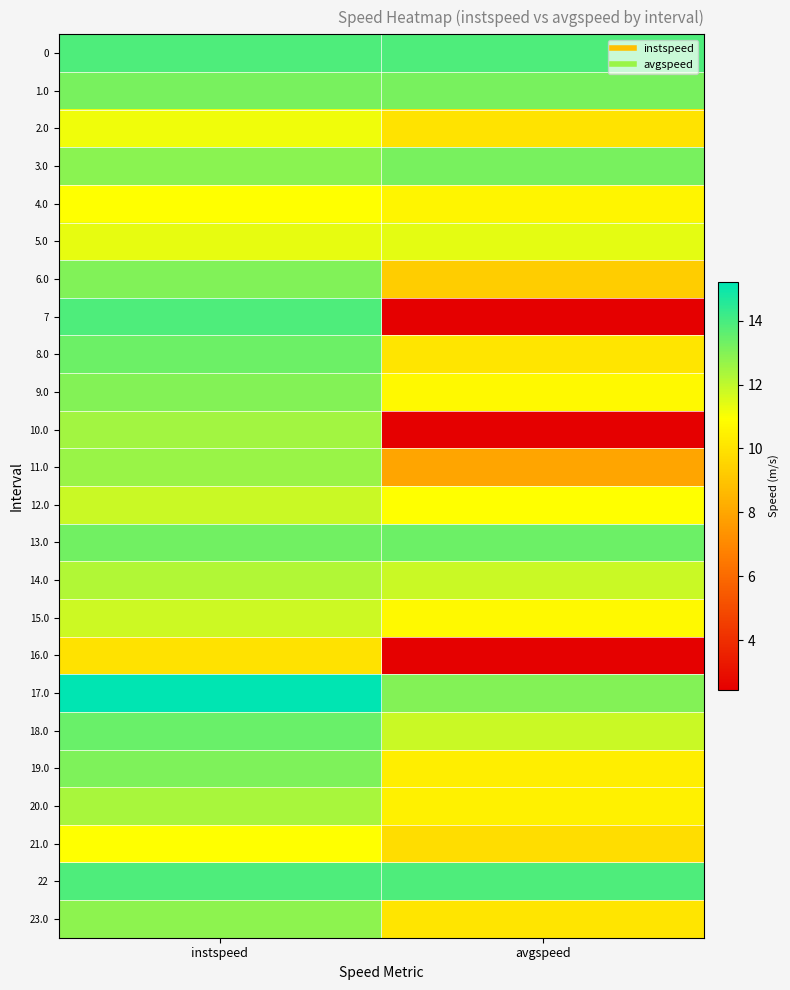

Which series changed the most between instspeed and avgspeed?

7